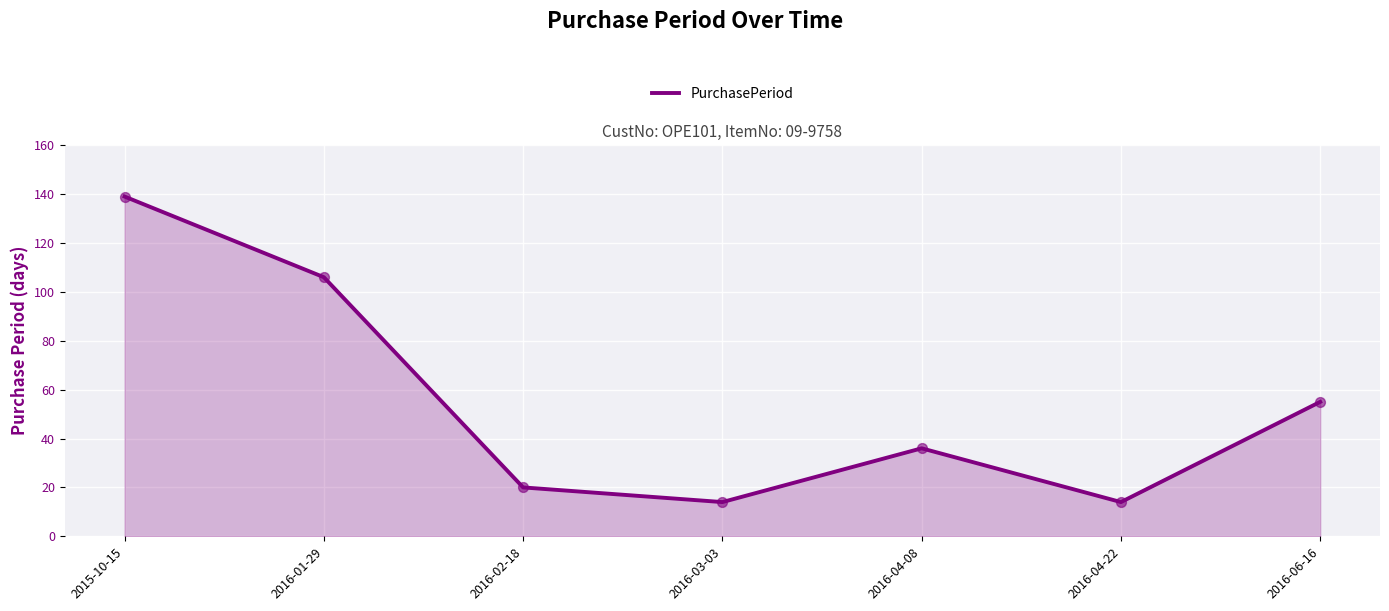

What is the change in value from 2016-01-29 to 2016-03-03?

-92